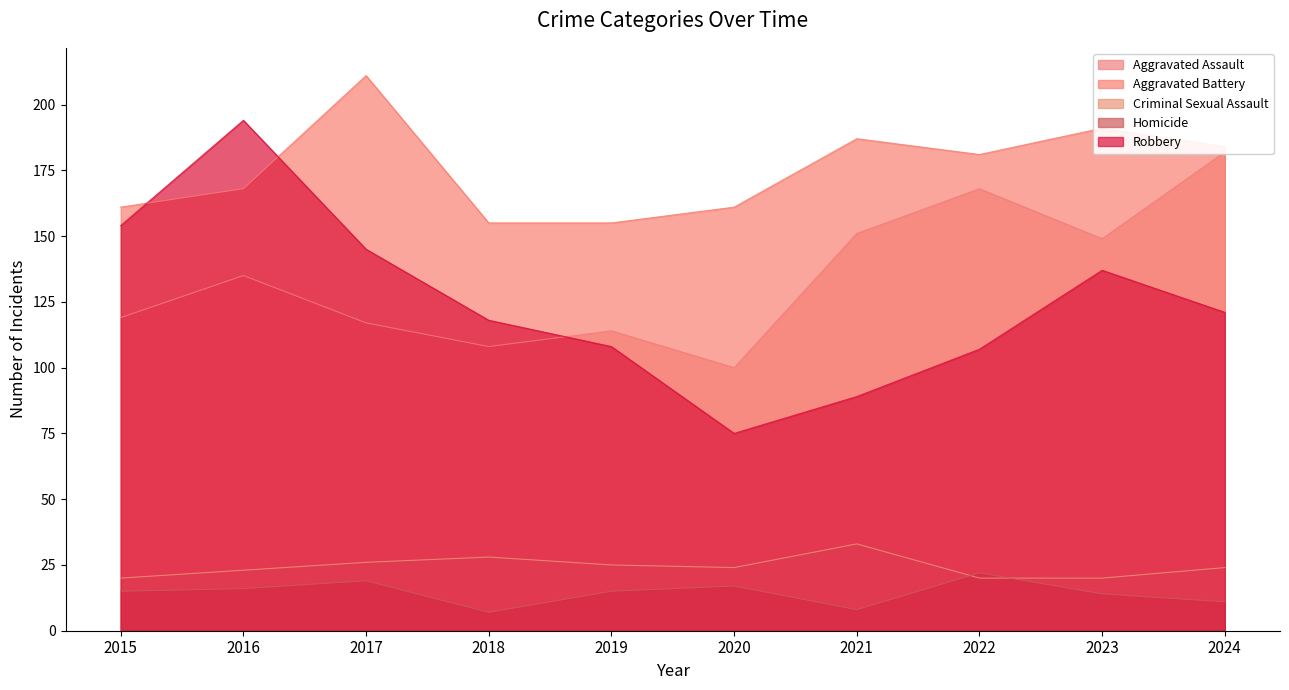

True or false: Homicide and Aggravated Battery cross at least once.

False